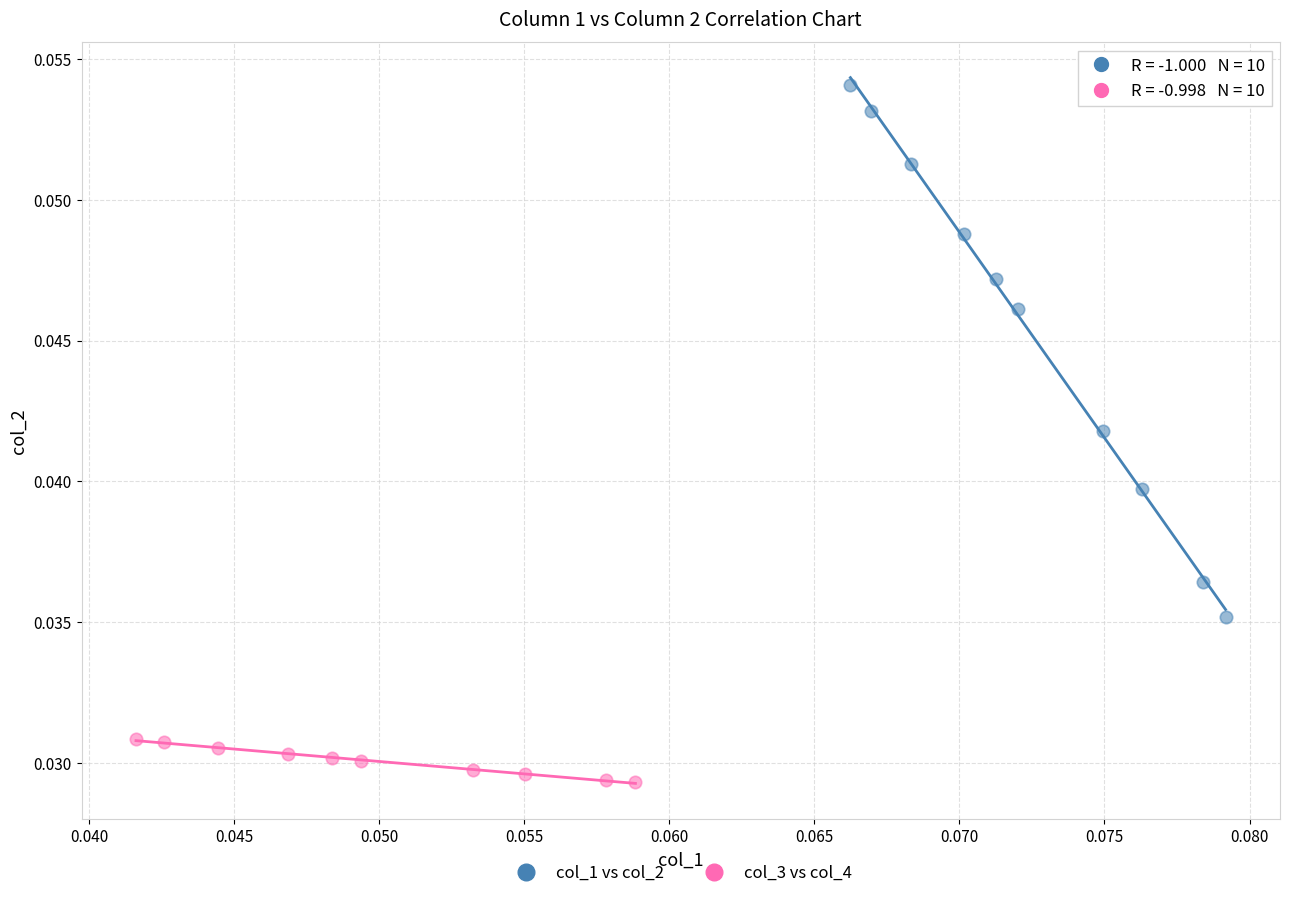

What are all the series names shown in the legend?

col_1 vs col_2, col_3 vs col_4